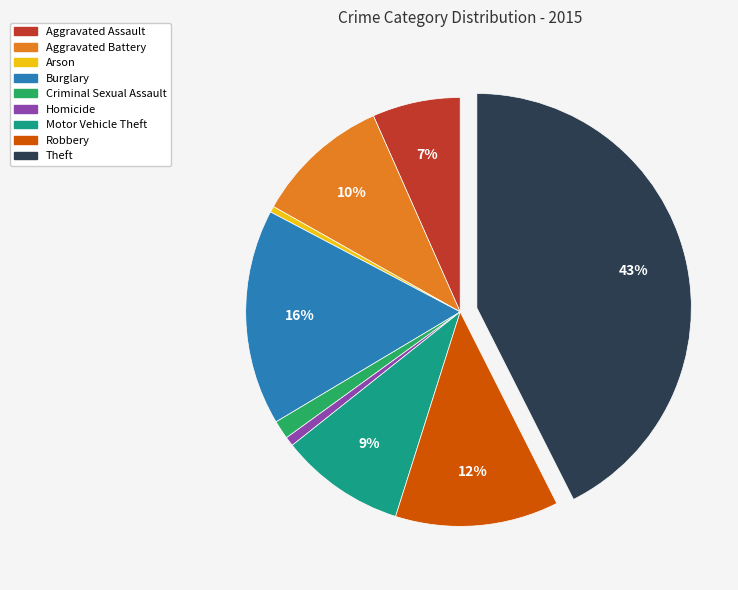

Which category has the biggest portion of the pie?

Theft